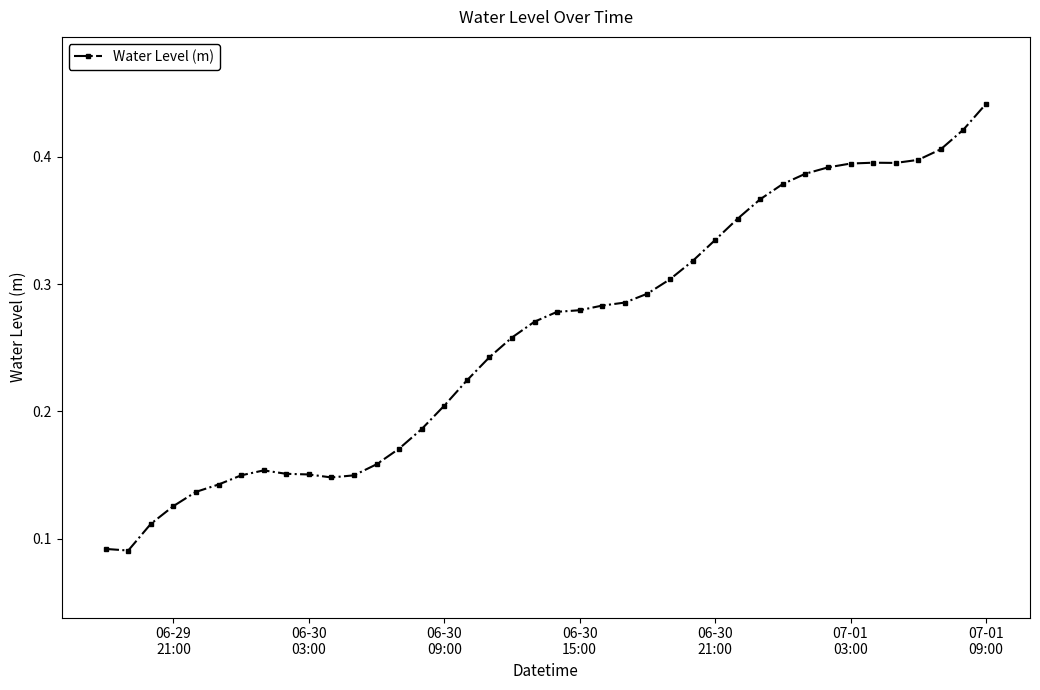

What is the sum of all values?

10.4